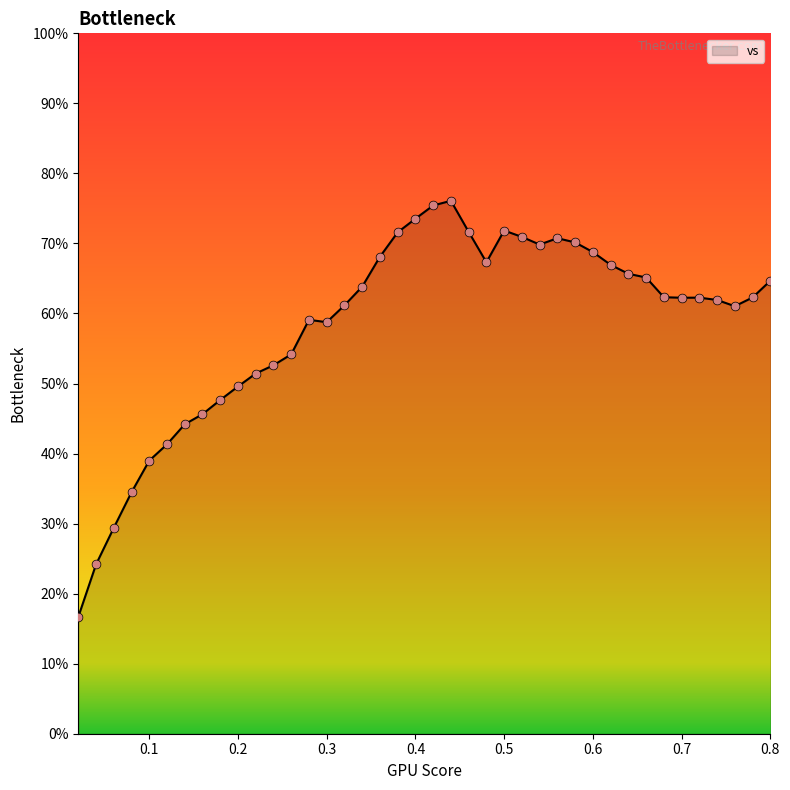

What is the greatest value displayed?

76.1